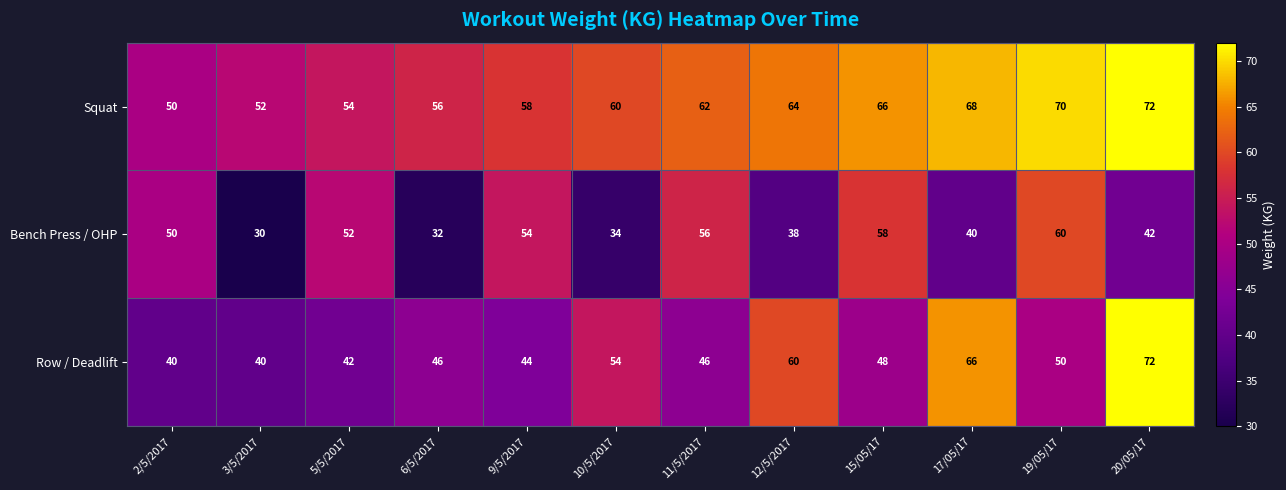

What is the average value of the Bench Press / OHP series?

46